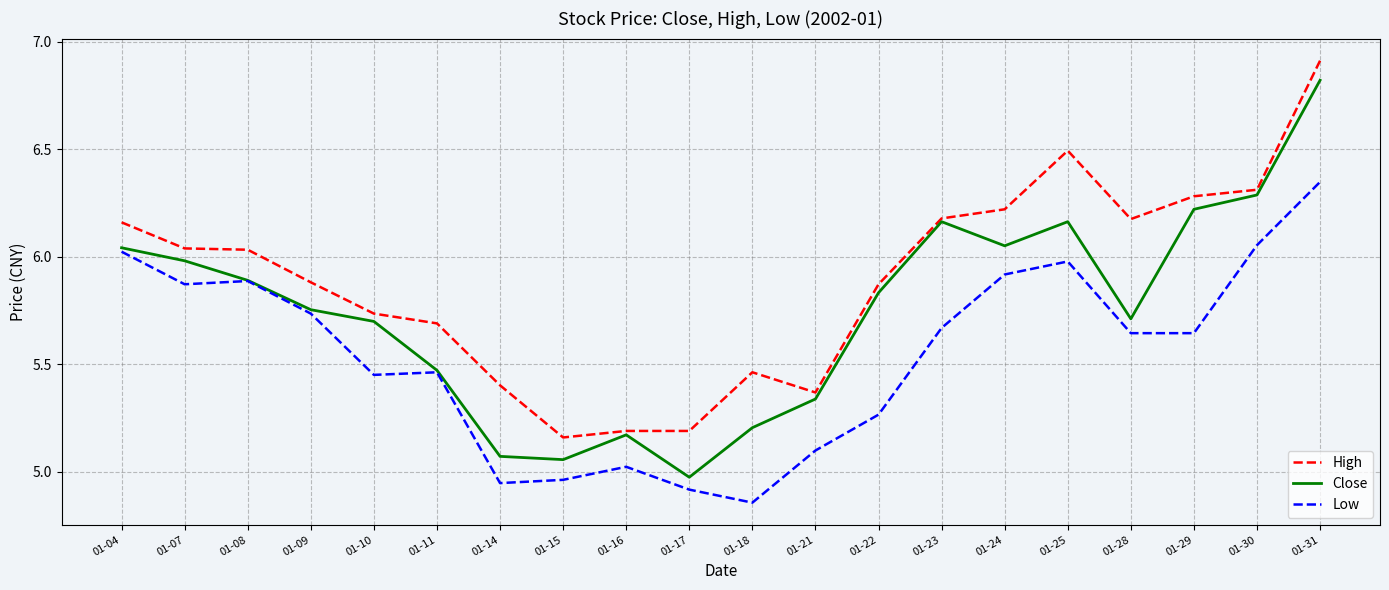

True or false: High and Low cross at least once.

False